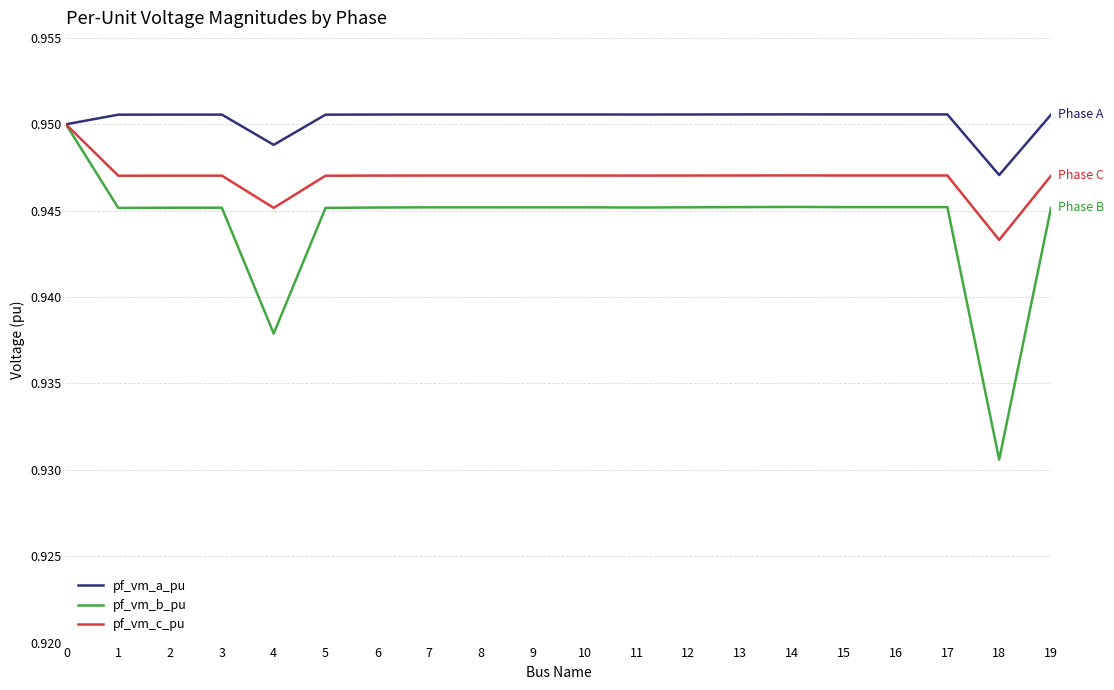

Which series has the widest spread of values?

pf_vm_b_pu